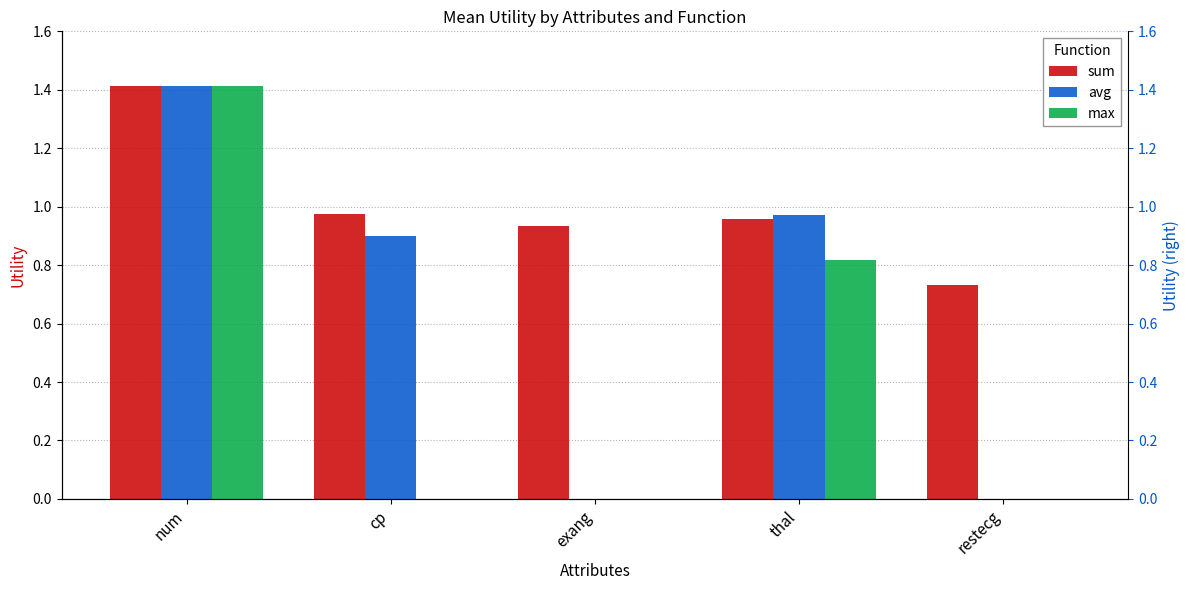

At which category is the sum across all series the highest?

num